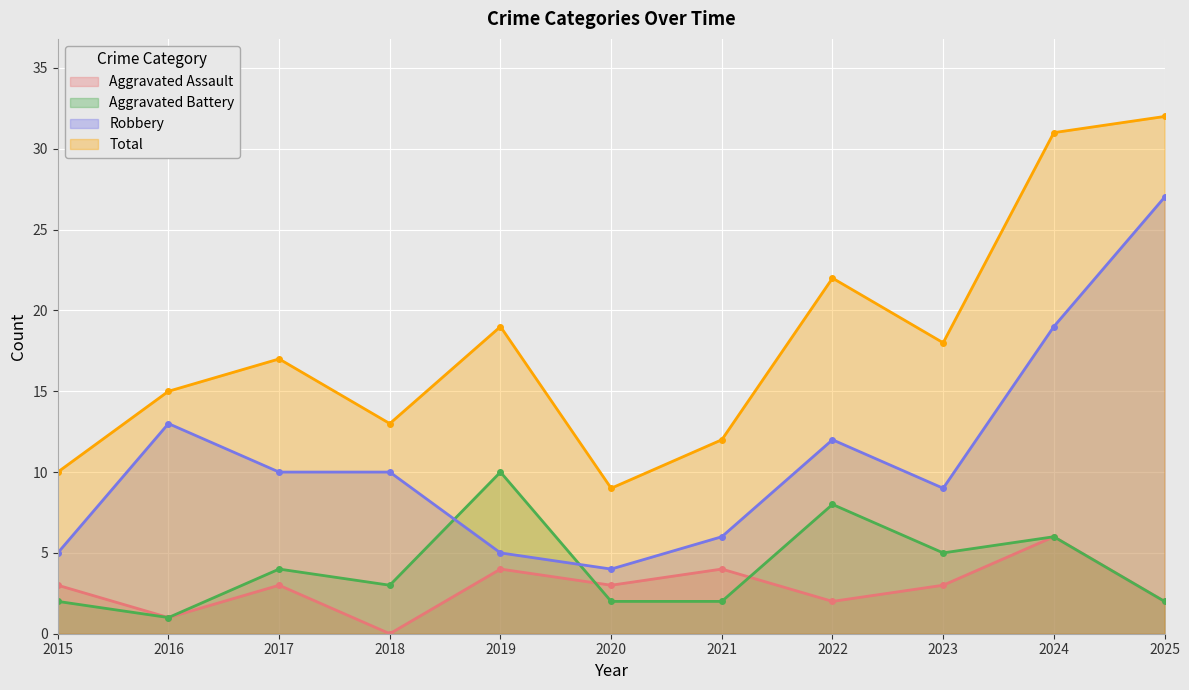

What are all the series names shown in the legend?

Aggravated Assault, Aggravated Battery, Robbery, Total